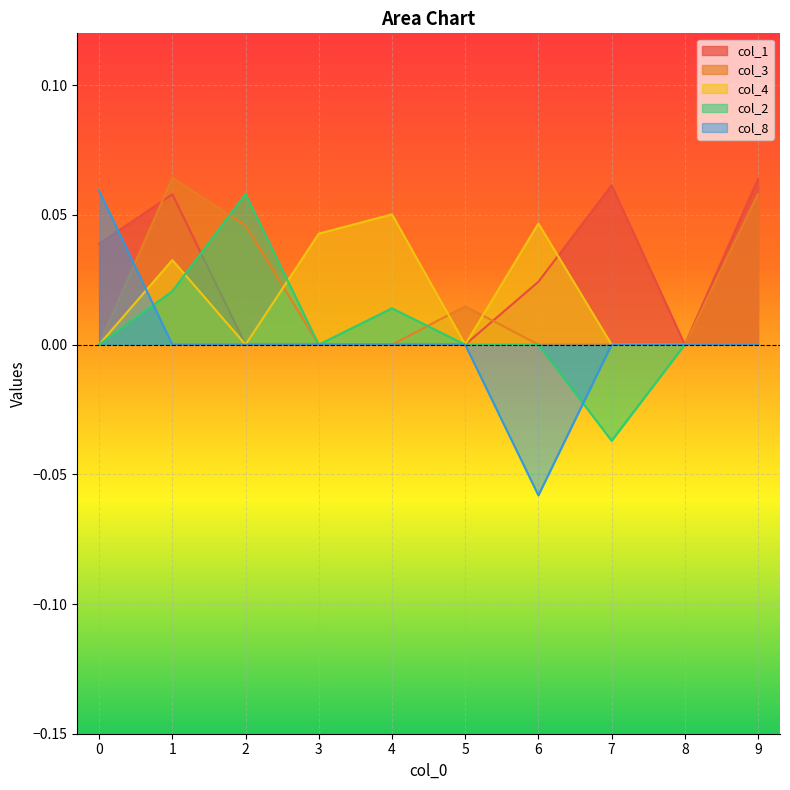

At how many categories does at least one series exceed 0?

9